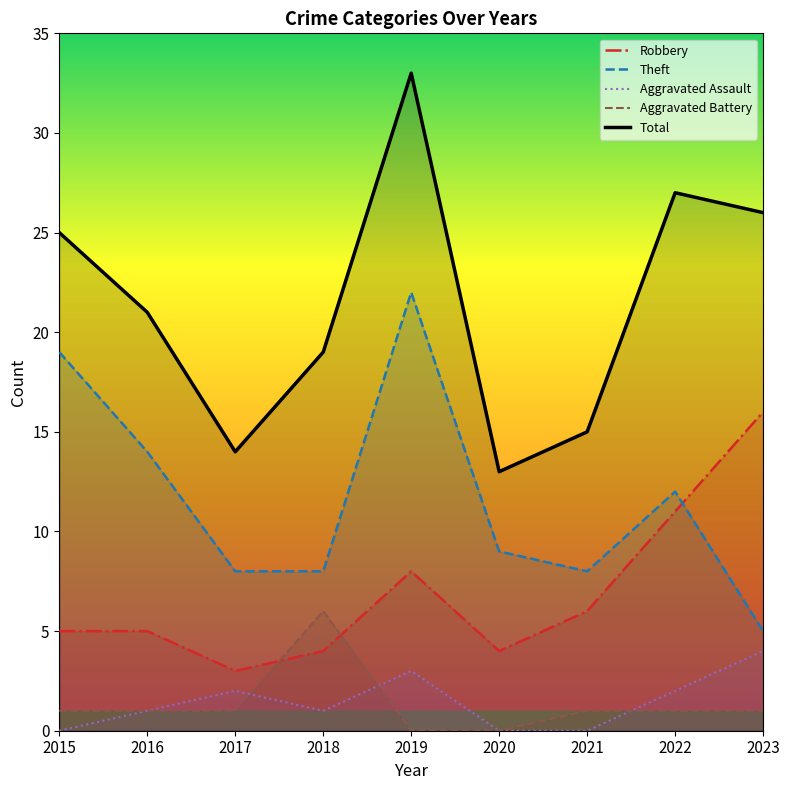

What is the difference between the Aggravated Battery values at 2021 and 2018?

5